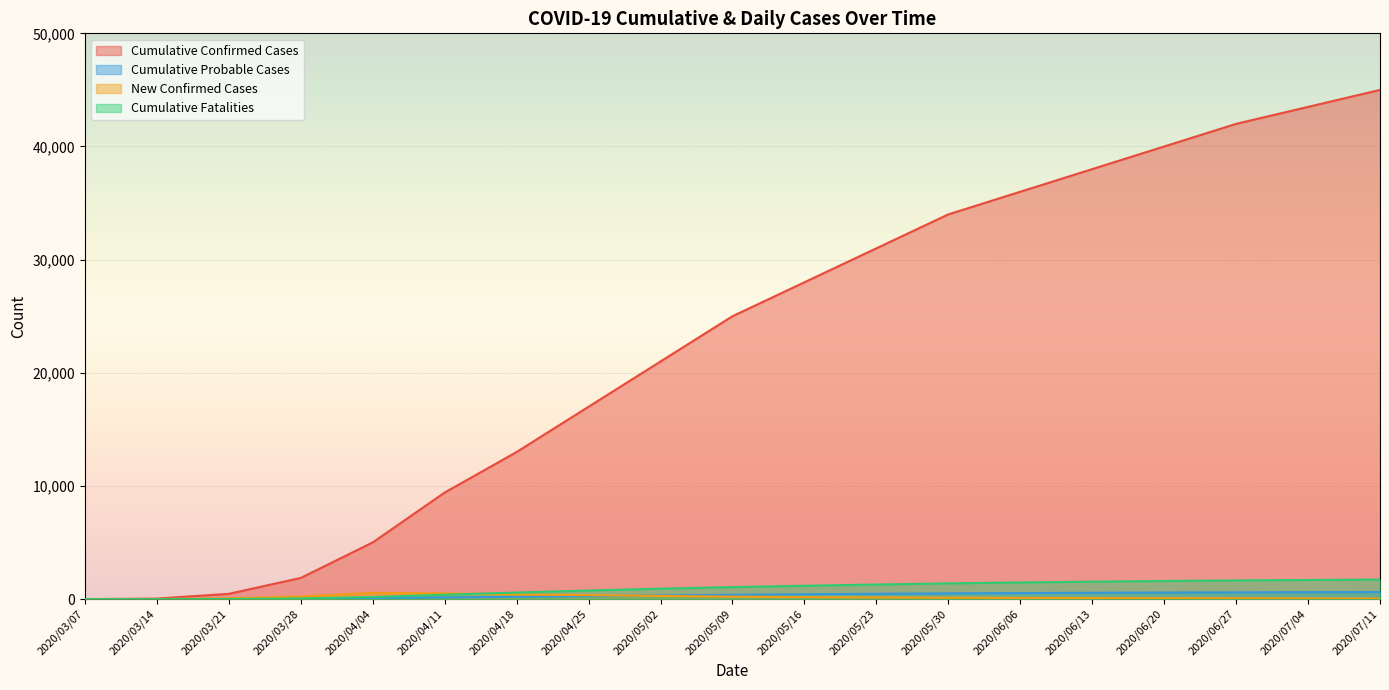

What is the label of the 17th point from the left?

2020/06/27